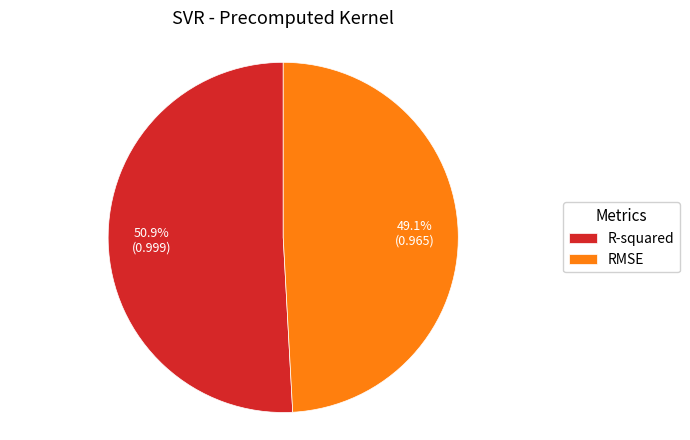

To the nearest percent, what portion does RMSE represent?

49%